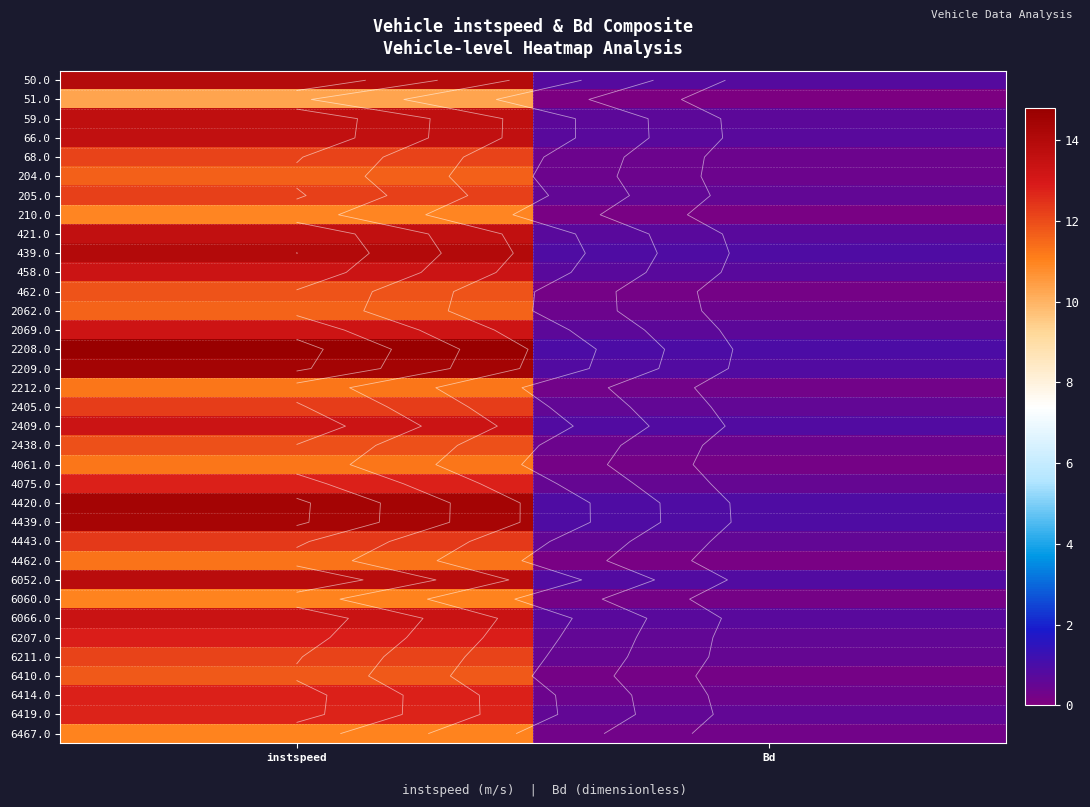

Which category has the lowest value in the 2438.0 series?

Bd